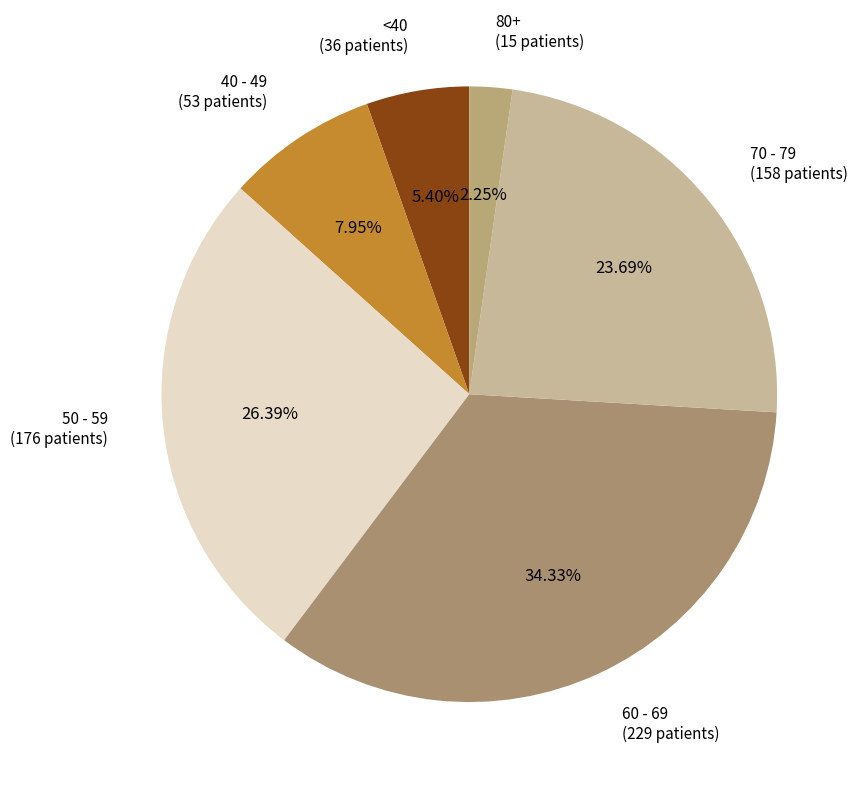

Does any single category account for the majority?

No